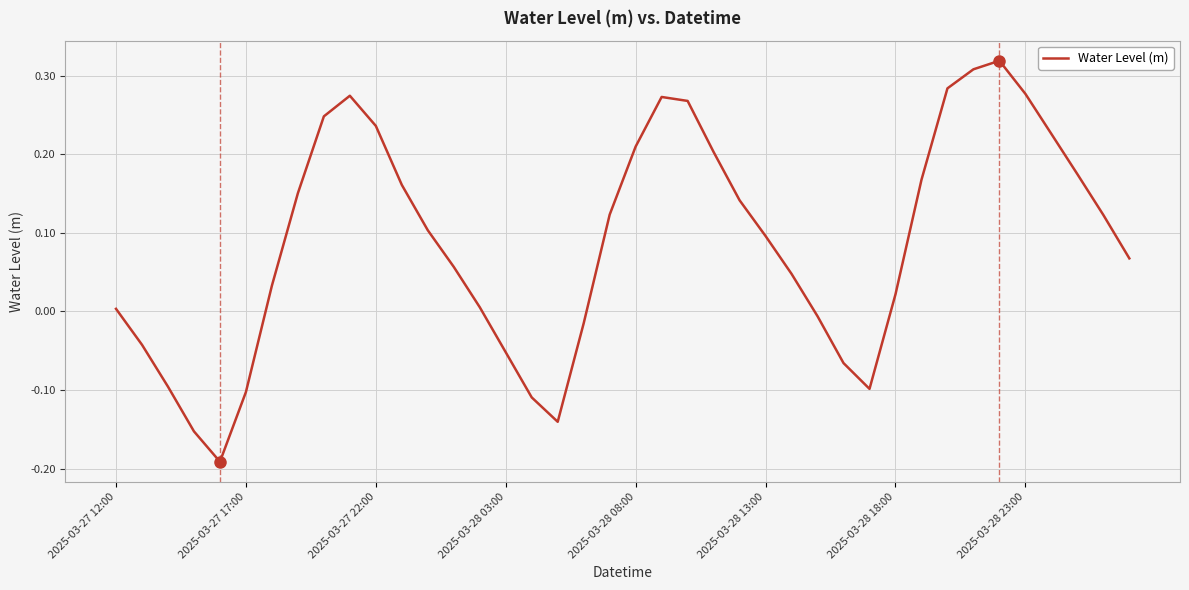

Is it true that the value at 2025-03-27 22:00 is 0.1?

False